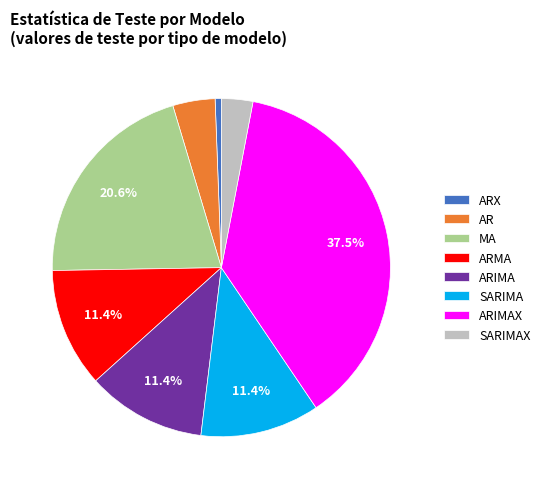

To the nearest percent, what is the difference between the largest and smallest slice percentages?

37%